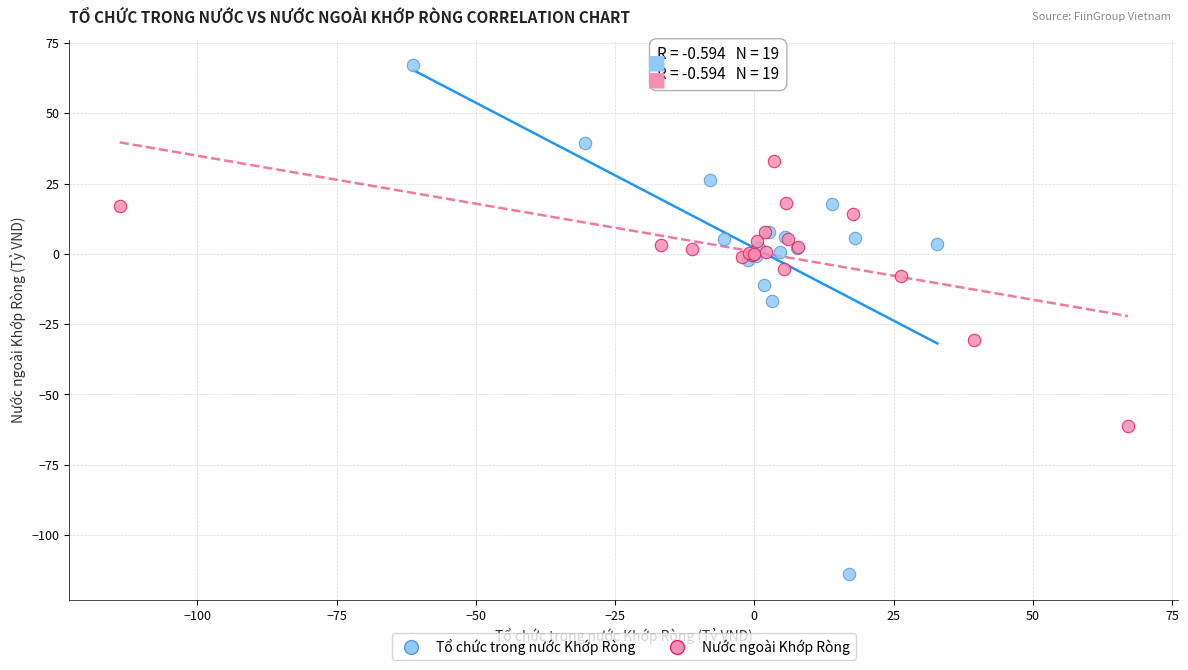

Which series reaches the maximum Y coordinate?

Tổ chức trong nước Khớp Ròng